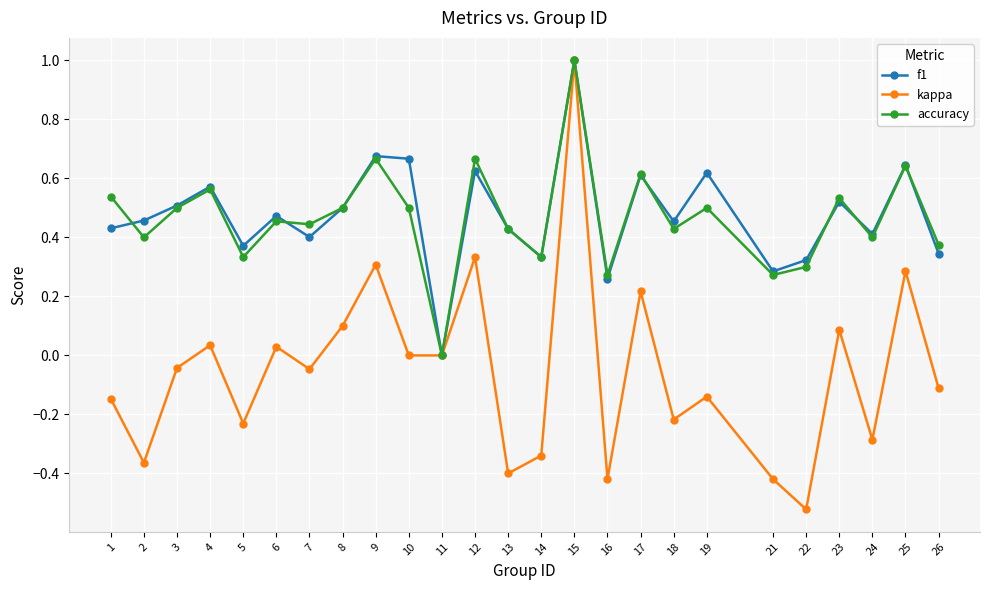

The accuracy series shows 0.5 at 1. True or false?

True